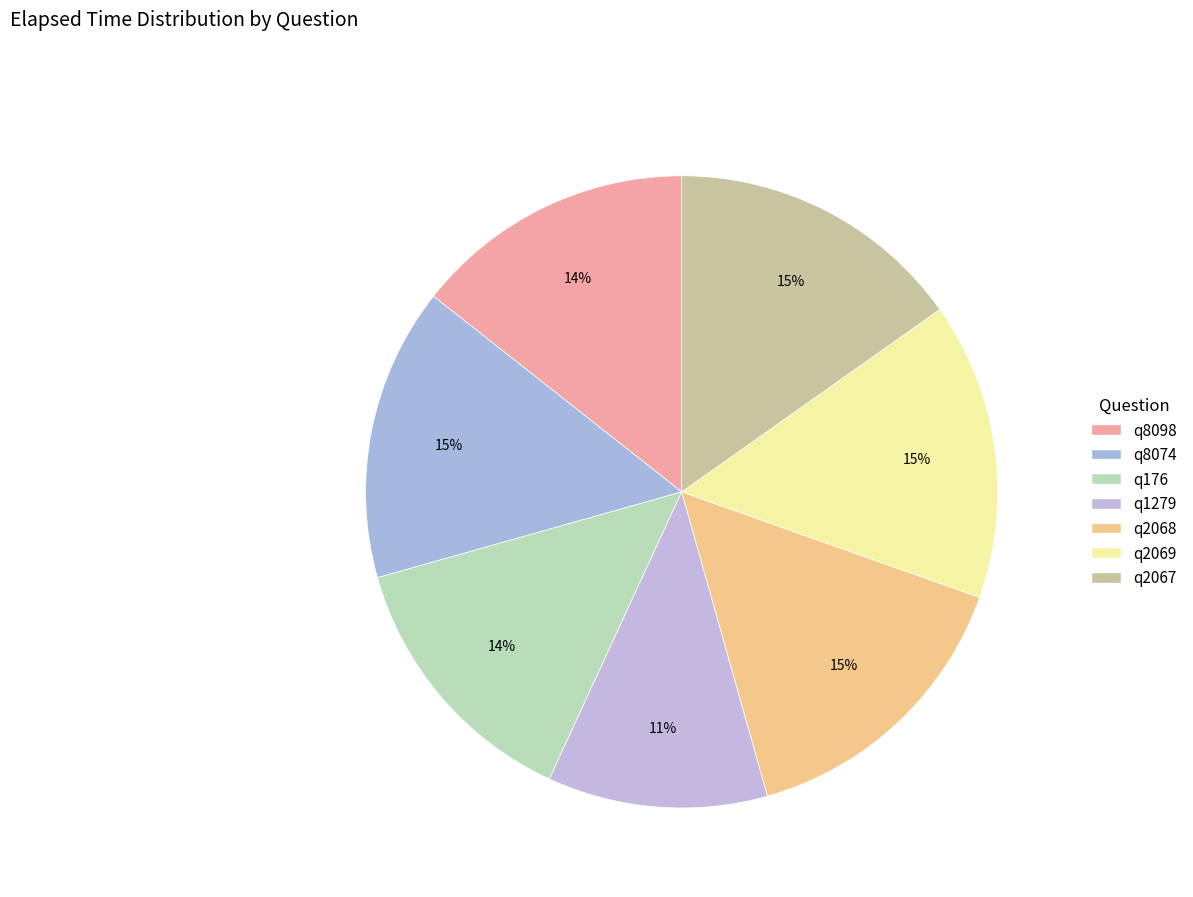

Count the number of slices in the pie.

7